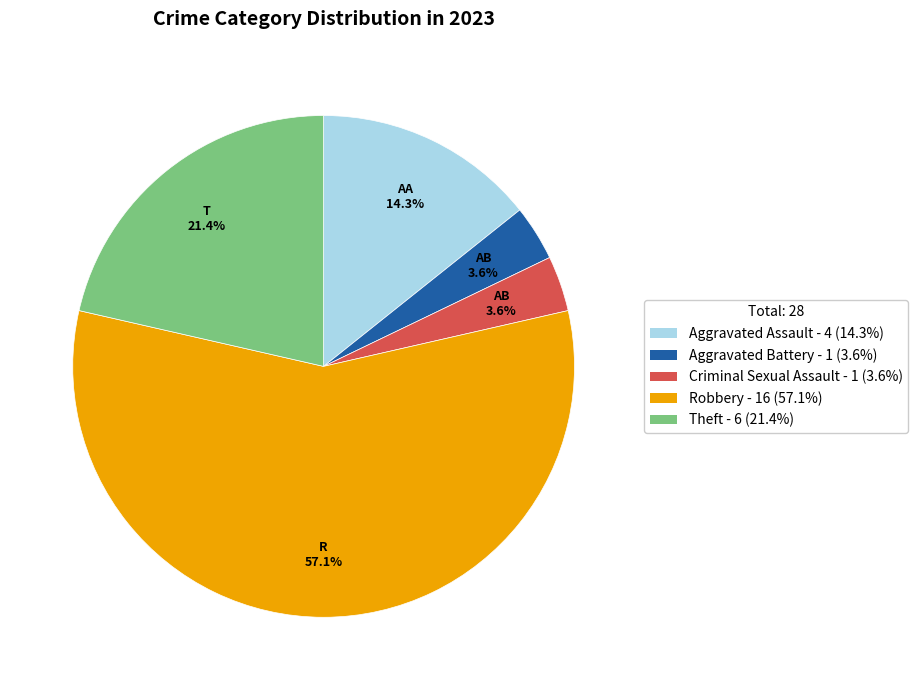

Combined, what portion of the pie is Criminal Sexual Assault and Robbery?

60.7%